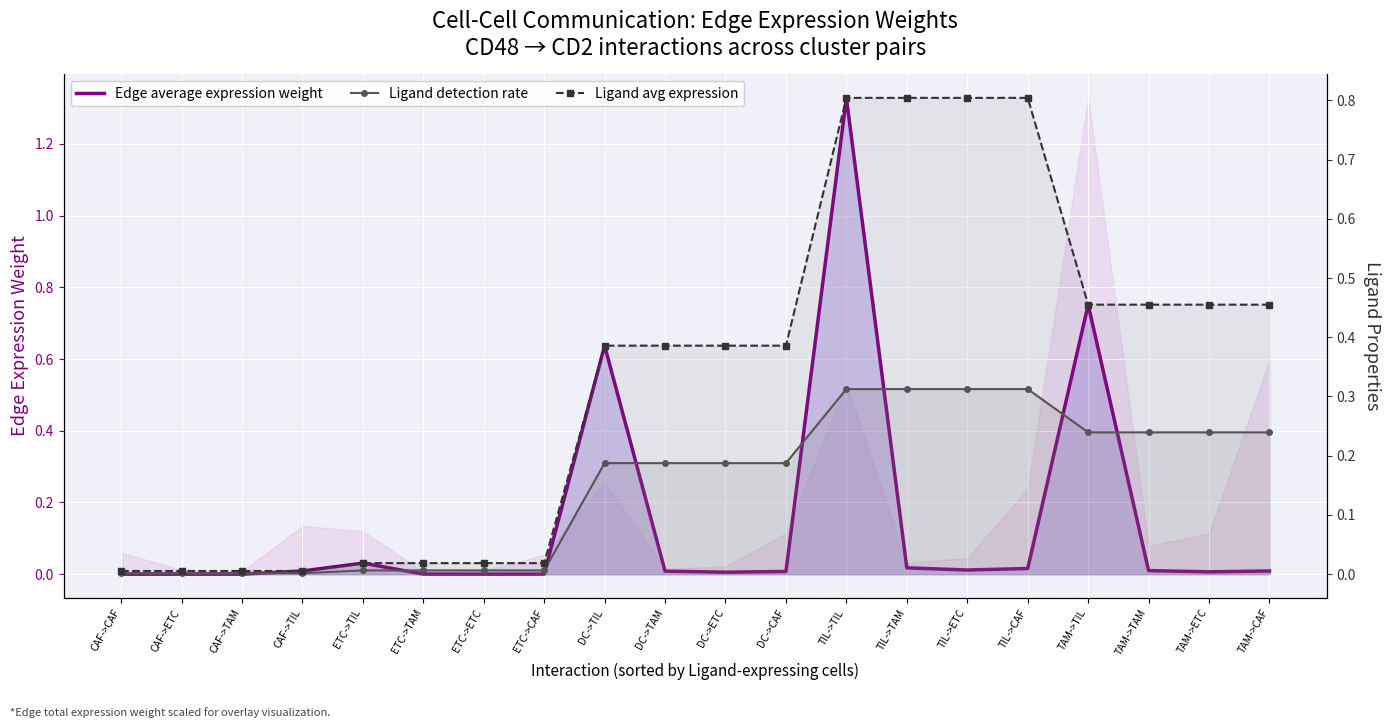

Reading left to right, list all the values displayed in this chart.

Edge average expression weight: 0.0	0.0	0.0	0.0	0.0	0.0	0.0	0.0	0.6	0.0	0.0	0.0	1.3	0.0	0.0	0.0	0.8	0.0	0.0	0.0
Ligand detection rate: 0.0	0.0	0.0	0.0	0.0	0.0	0.0	0.0	0.2	0.2	0.2	0.2	0.3	0.3	0.3	0.3	0.2	0.2	0.2	0.2
Ligand avg expression: 0.0	0.0	0.0	0.0	0.0	0.0	0.0	0.0	0.4	0.4	0.4	0.4	0.8	0.8	0.8	0.8	0.5	0.5	0.5	0.5